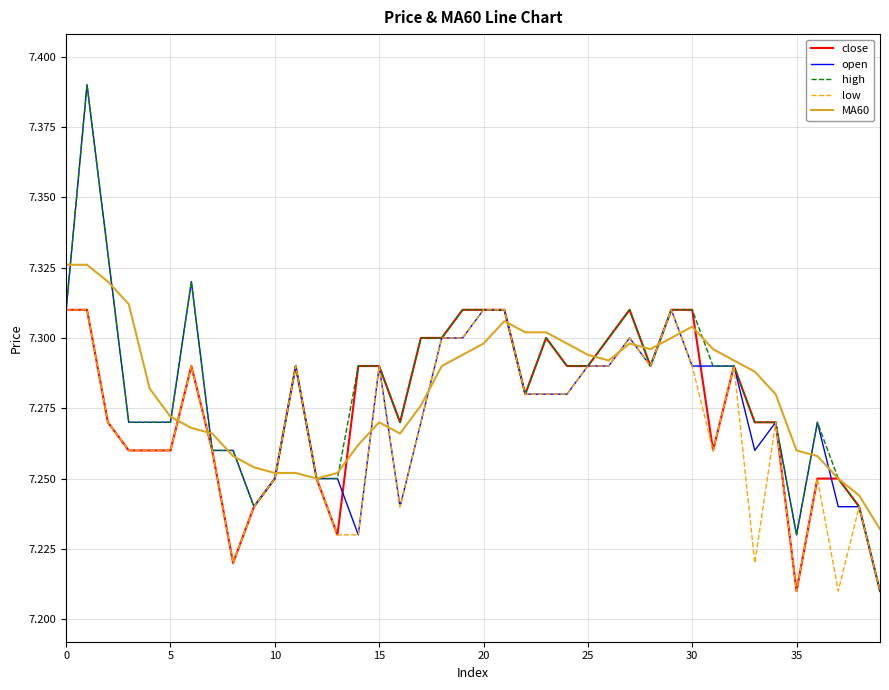

What are all the series names shown in the legend?

close, open, high, low, MA60